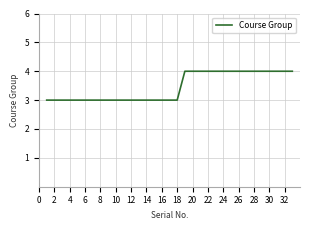

What is the maximum value shown in the chart?

4